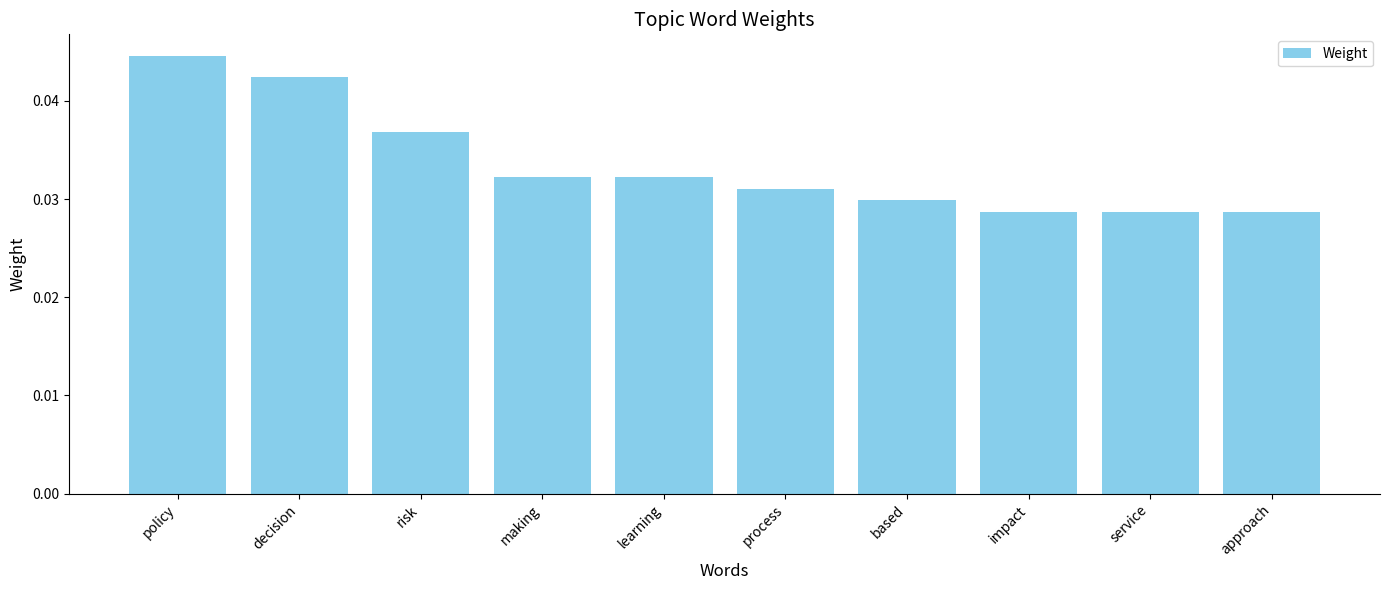

What is the label of the 7th bar from the right?

making